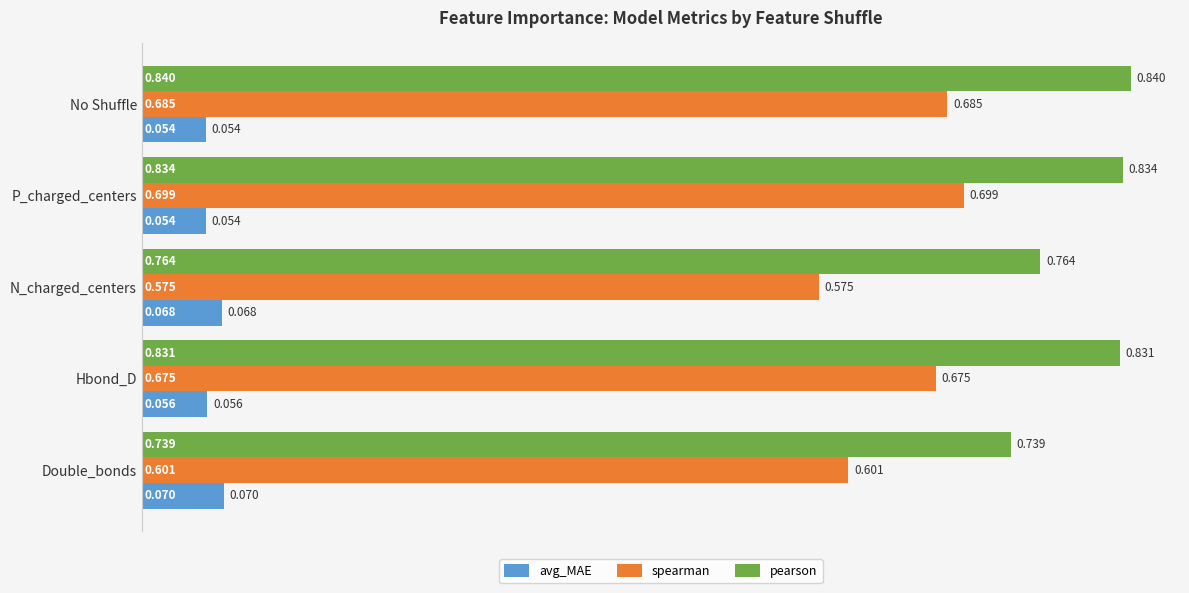

Which series has the largest range (max minus min)?

spearman